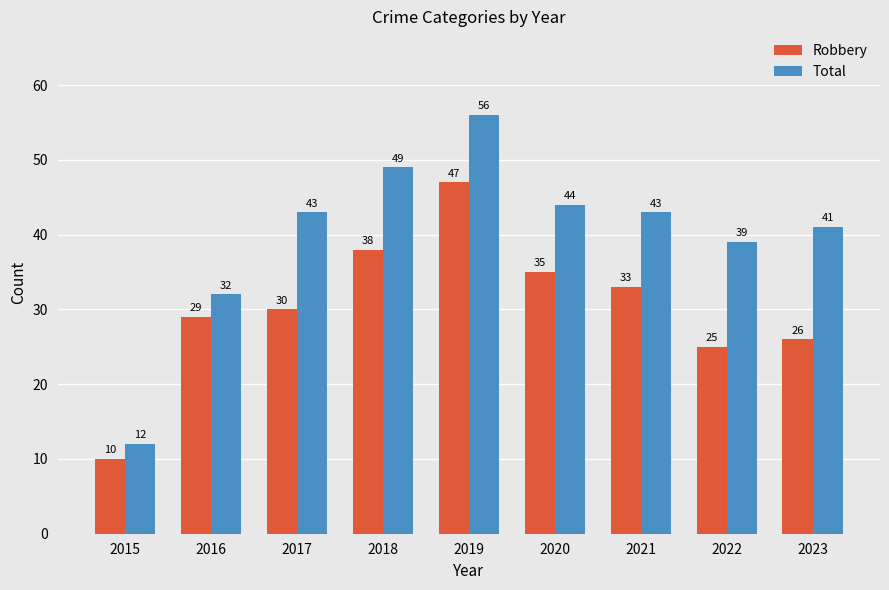

Is it true that Total equals 6 at 2015?

False